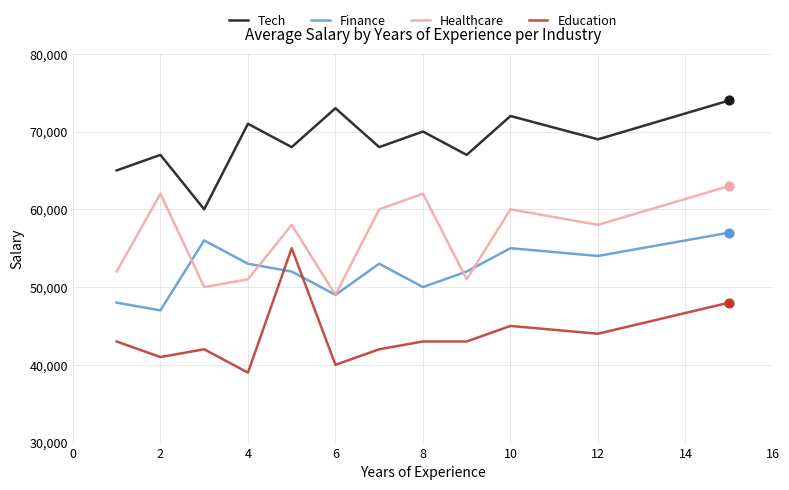

At how many categories does at least one series exceed 66071?

10